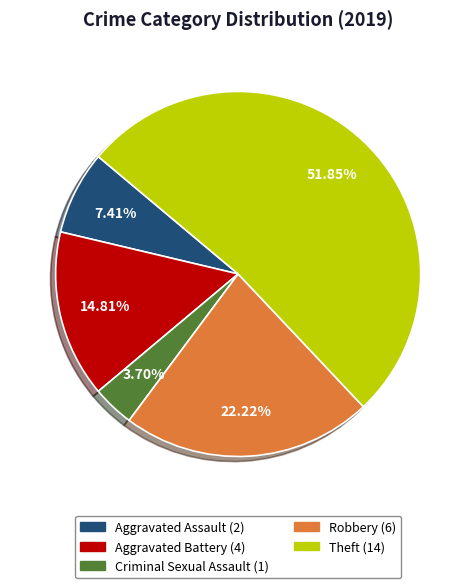

What is the largest slice in the pie chart?

Theft